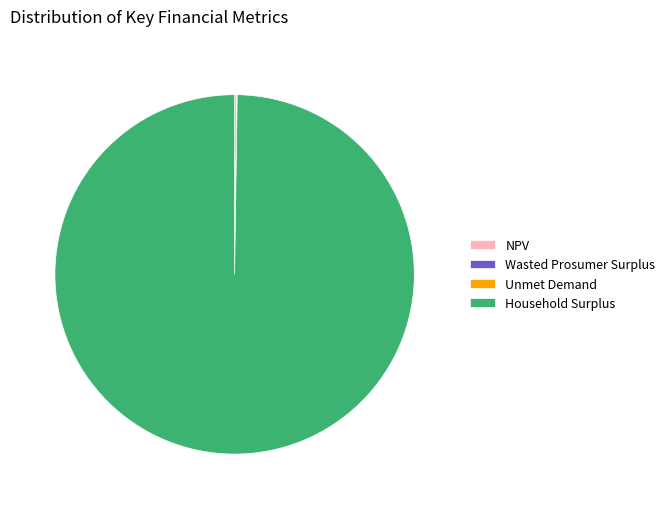

Which slice represents more than half of the pie?

Household Surplus